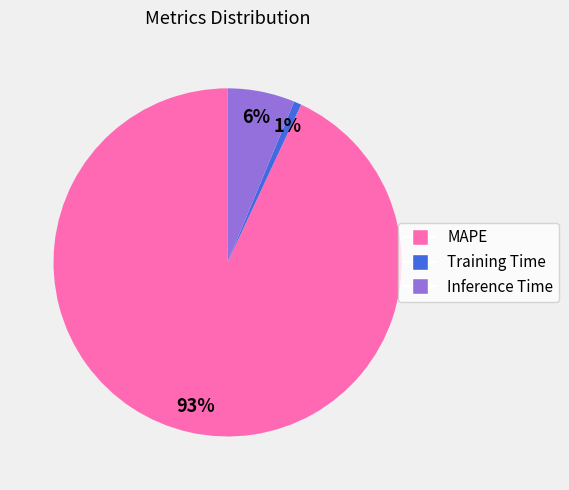

Which category has the biggest portion of the pie?

MAPE